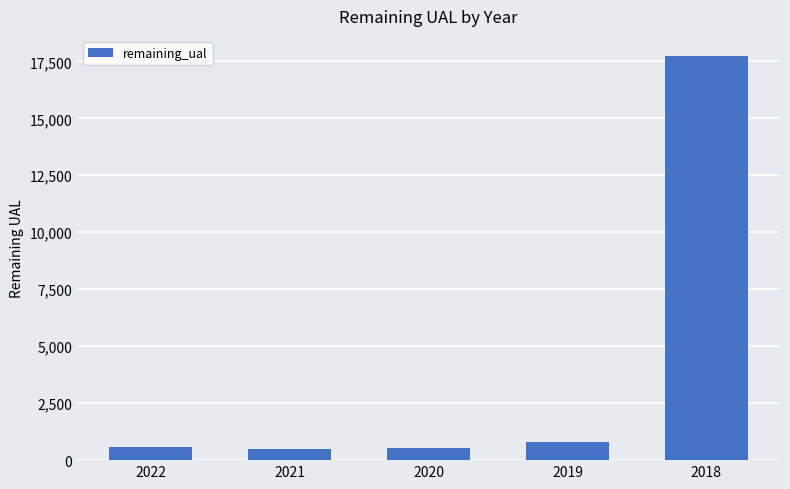

Where does the data first go above 561?

2022